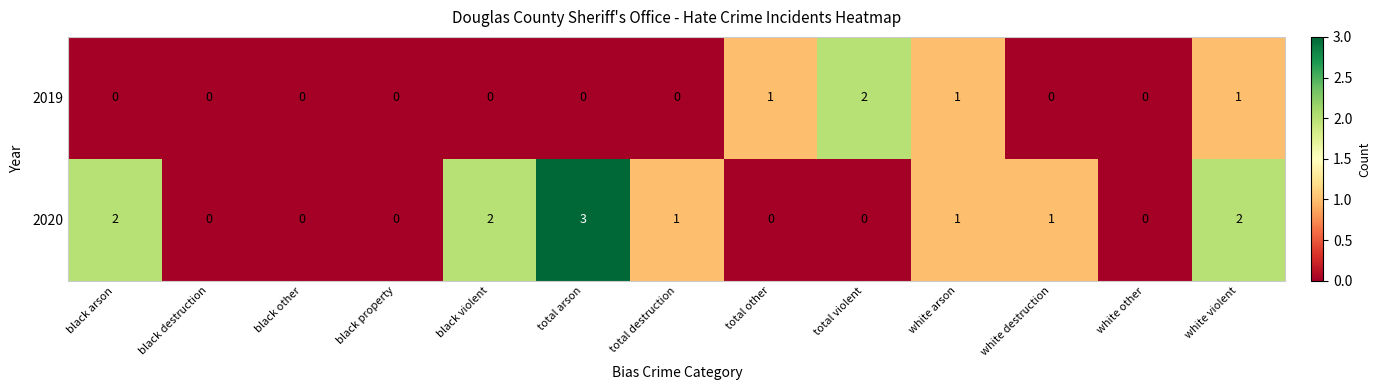

What is the sum of all 2020 values?

12